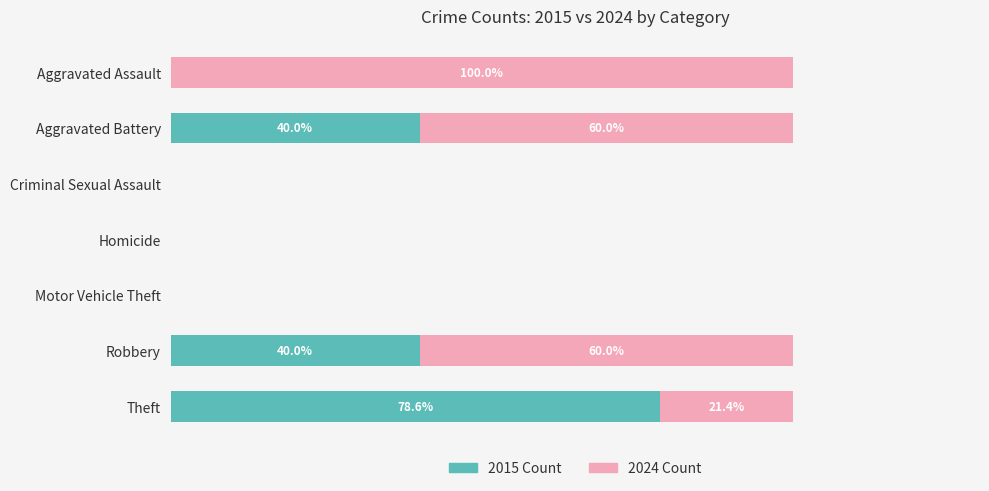

Which series has the largest range (max minus min)?

2024 Count